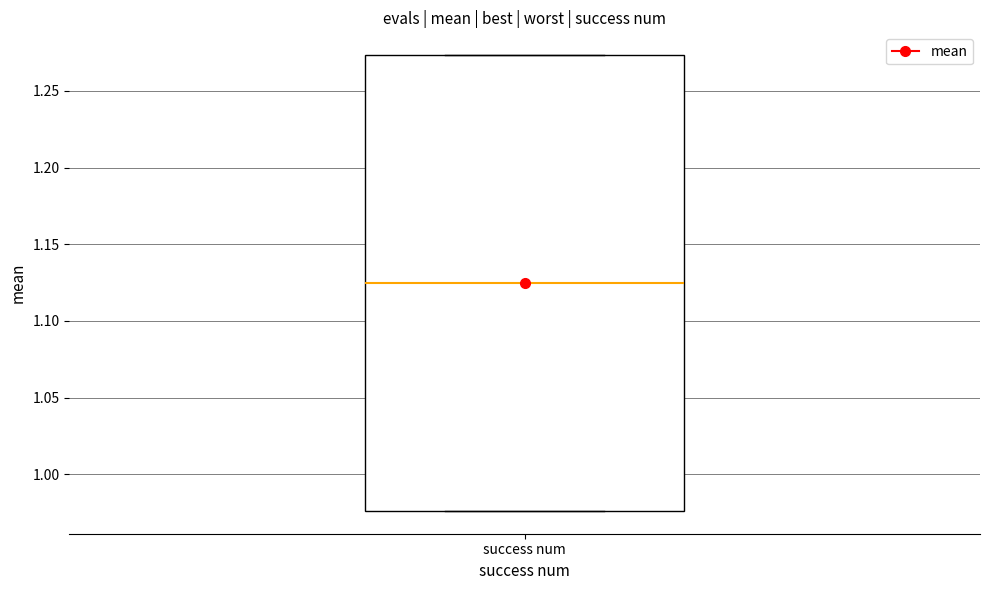

Read this box plot against the y-axis: the position of the median line, the range covered by the box, and the ends of both whiskers. The values are not printed on the chart, so give them approximately, as read against the axis.

median 1.125, box 0.975 to 1.275, whiskers 0.975 to 1.275